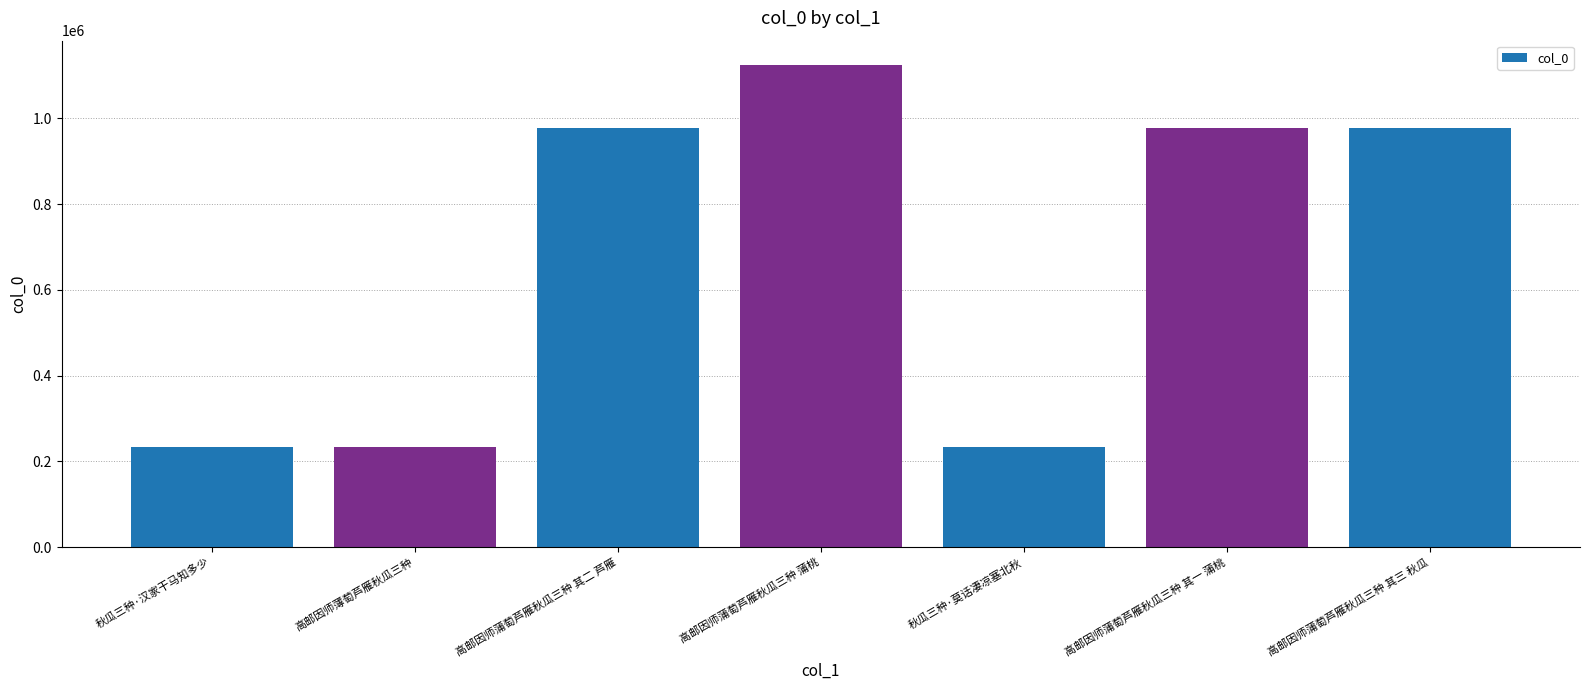

What is the greatest value displayed?

1124974